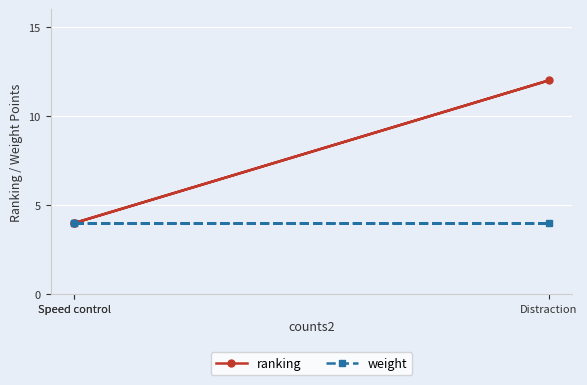

Which category has the lowest value in the ranking series?

Speed control